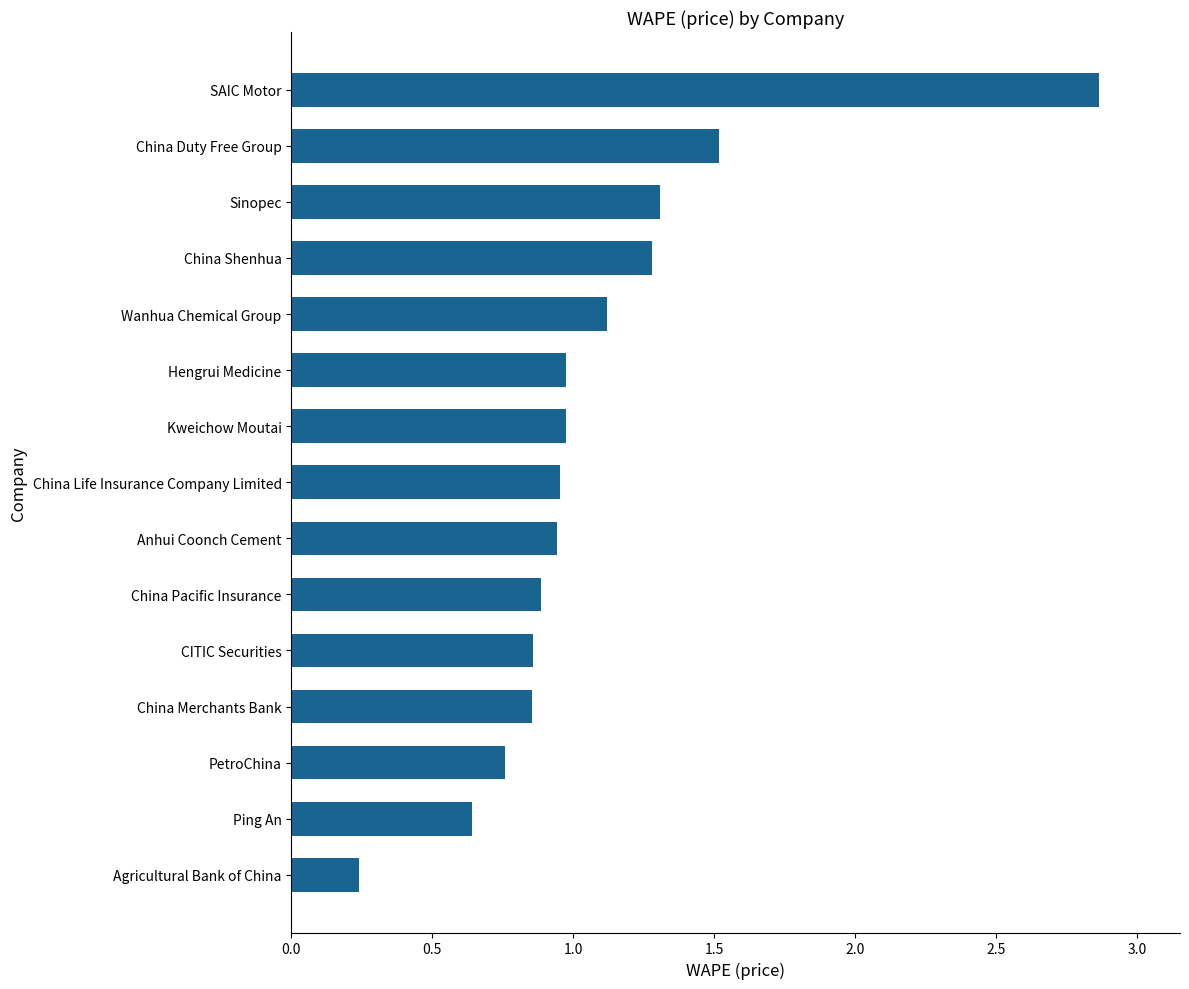

True or false: the data shows 4.5 at SAIC Motor.

False